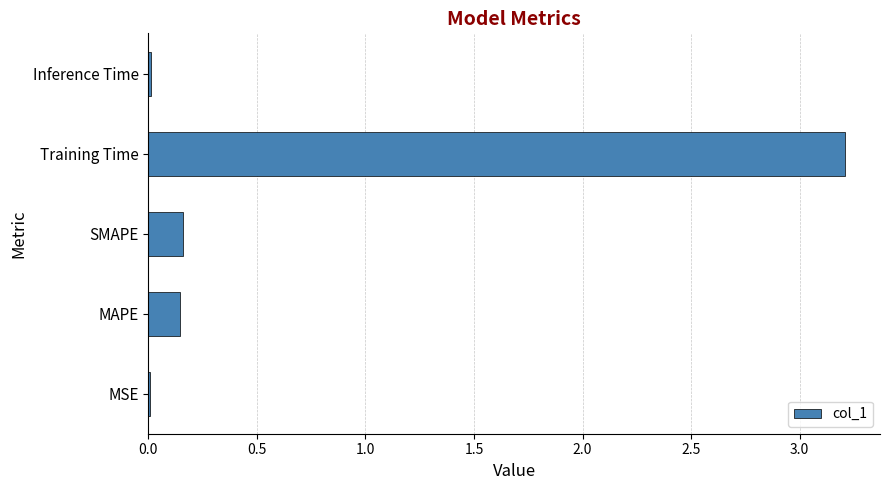

The chart shows a value of 3.2 at Training Time. True or false?

True